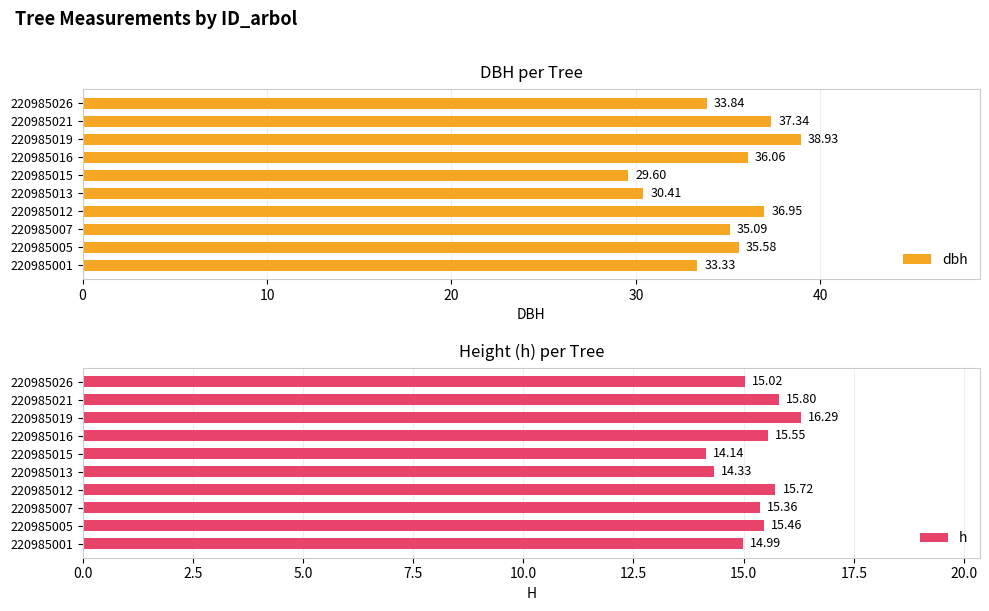

Read the dbh value at 220985013.

30.4